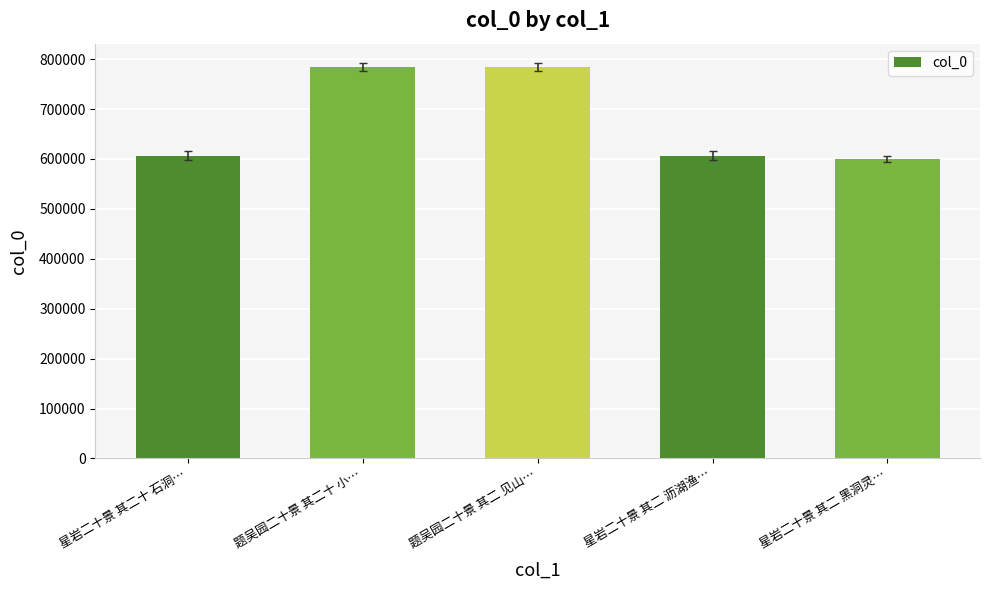

What is the change in value from 题吴园二十景 其二 见山… to 星岩二十景 其二 沥湖渔…?

-176762